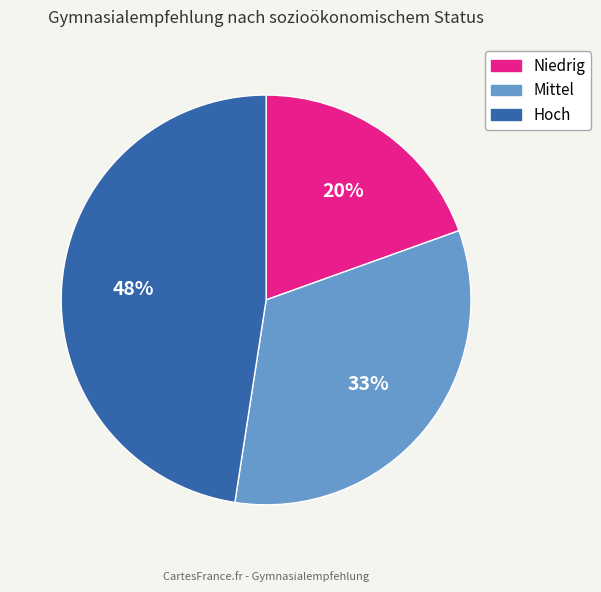

Does Mittel account for over 50% of the chart?

No